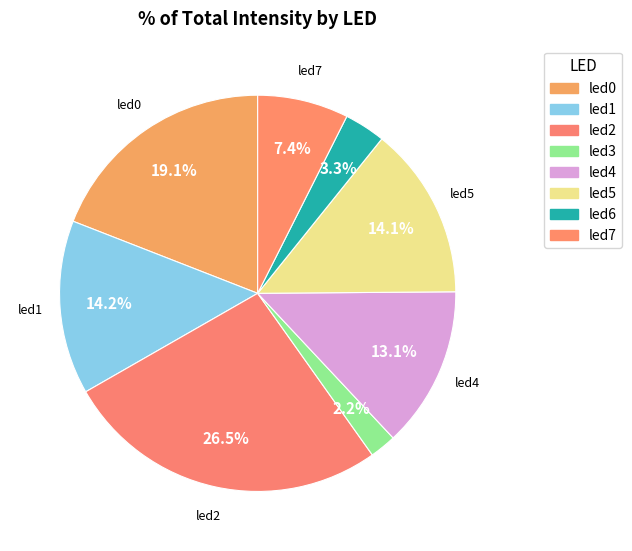

Is it true that led5 is 14% of the pie?

True